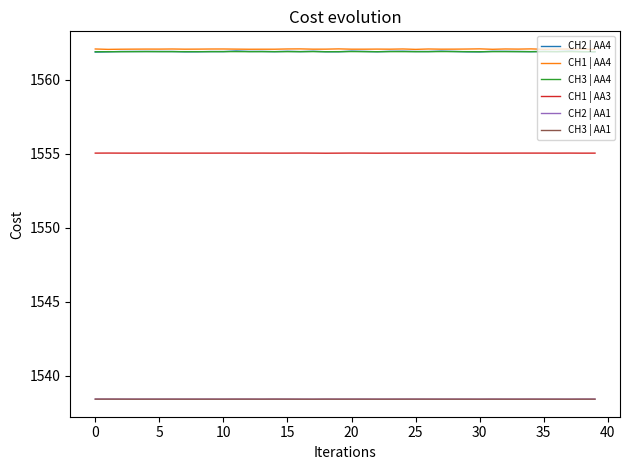

What is the smallest value displayed?

1538.4